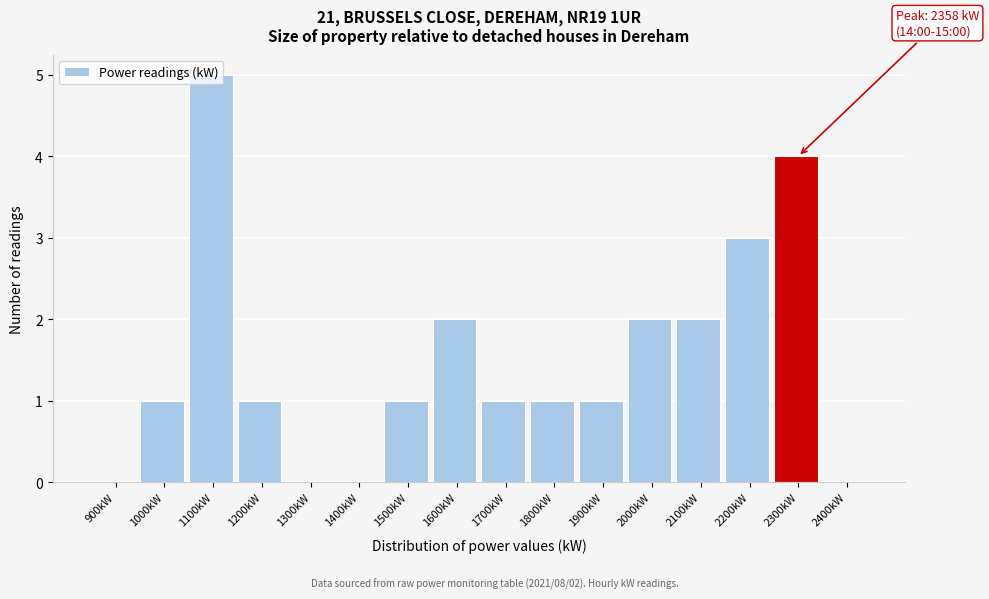

What is the approximate value at 1100kW?

5